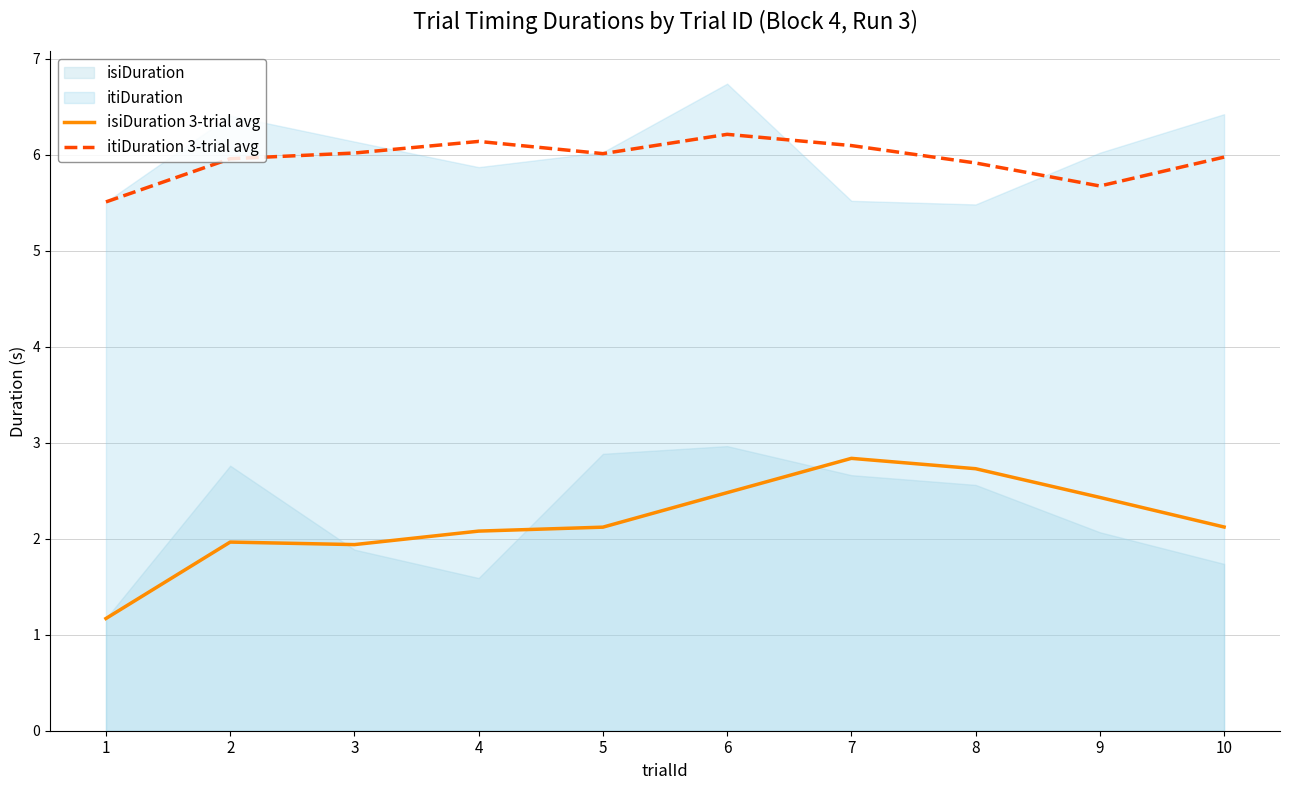

What is the lowest value of the isiDuration 3-trial avg series?

1.2